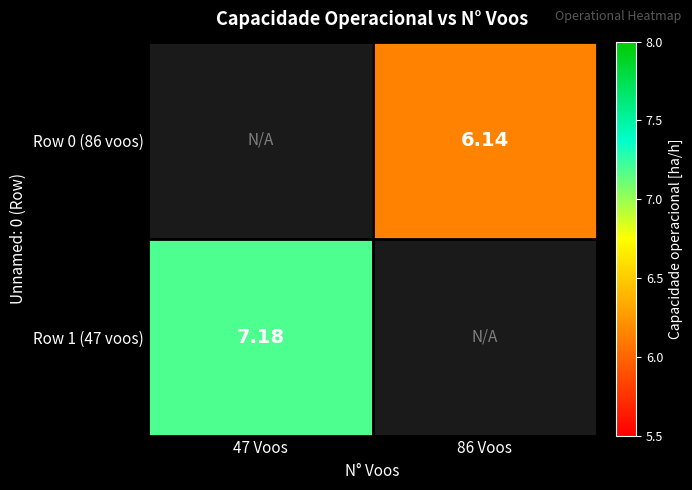

Is the value of Row 0 (86 voos) at 86 Voos greater than the value of Row 1 (47 voos) at 47 Voos?

No